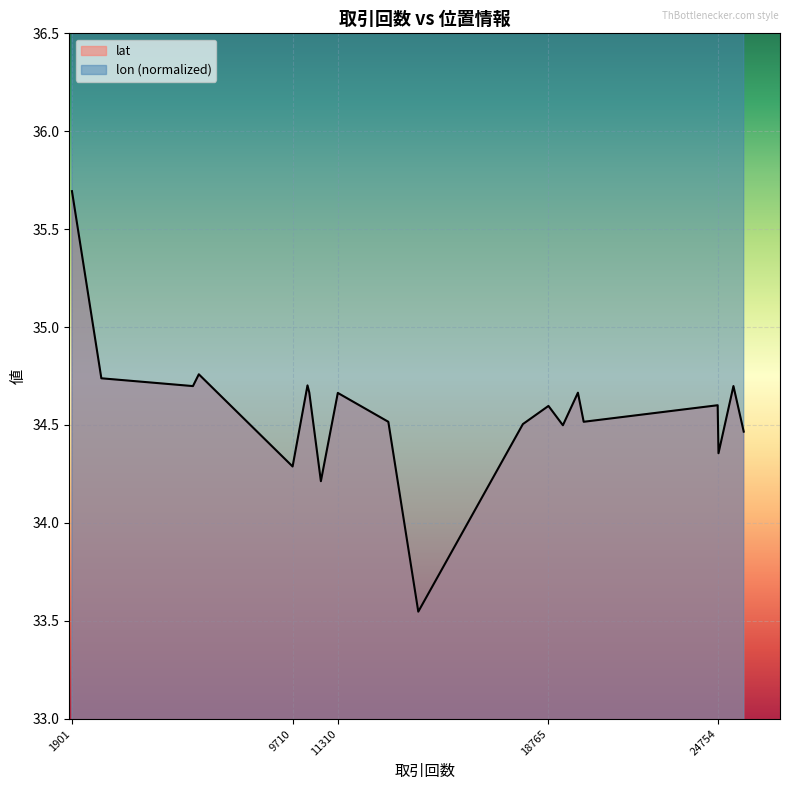

At which category does lat reach its first local peak?

6391